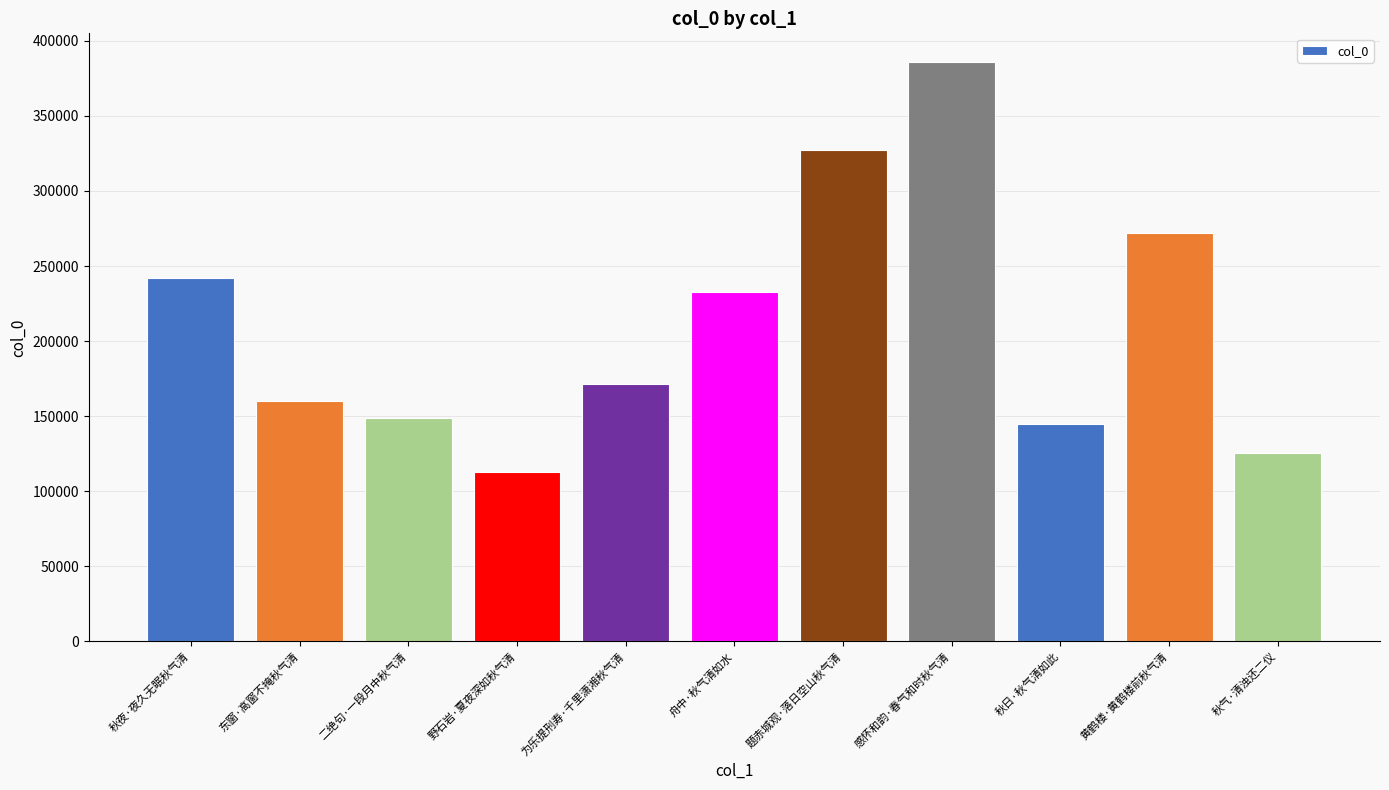

What is the change in value from 秋夜·夜久无眠秋气清 to 二绝句·一段月中秋气清?

-93506